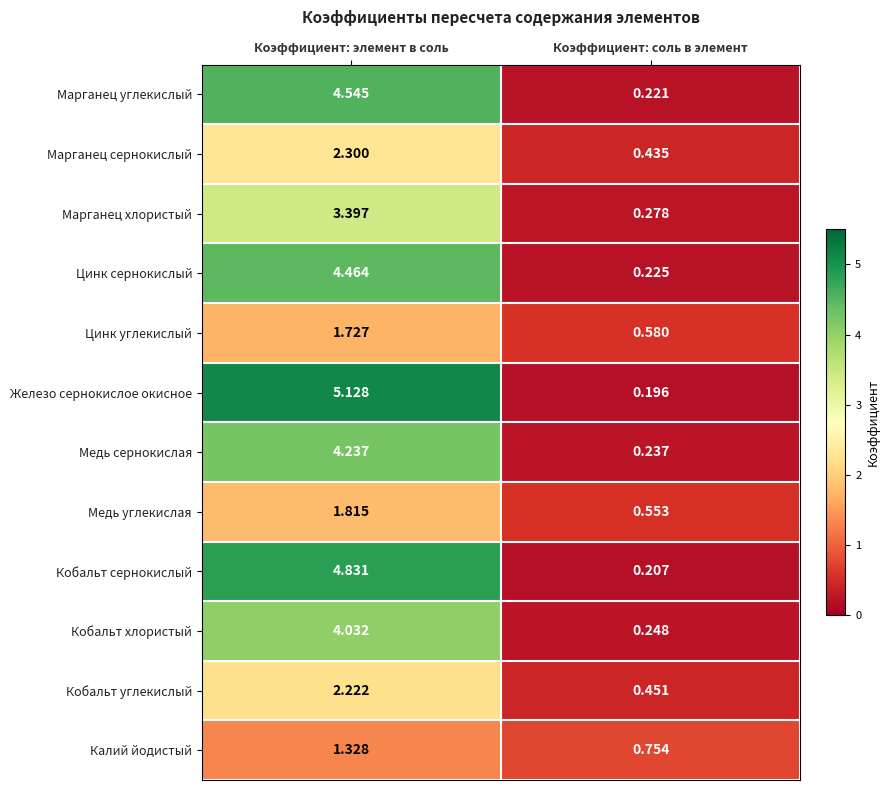

What is the difference between the highest and lowest values at Коэффициент: элемент в соль?

3.8